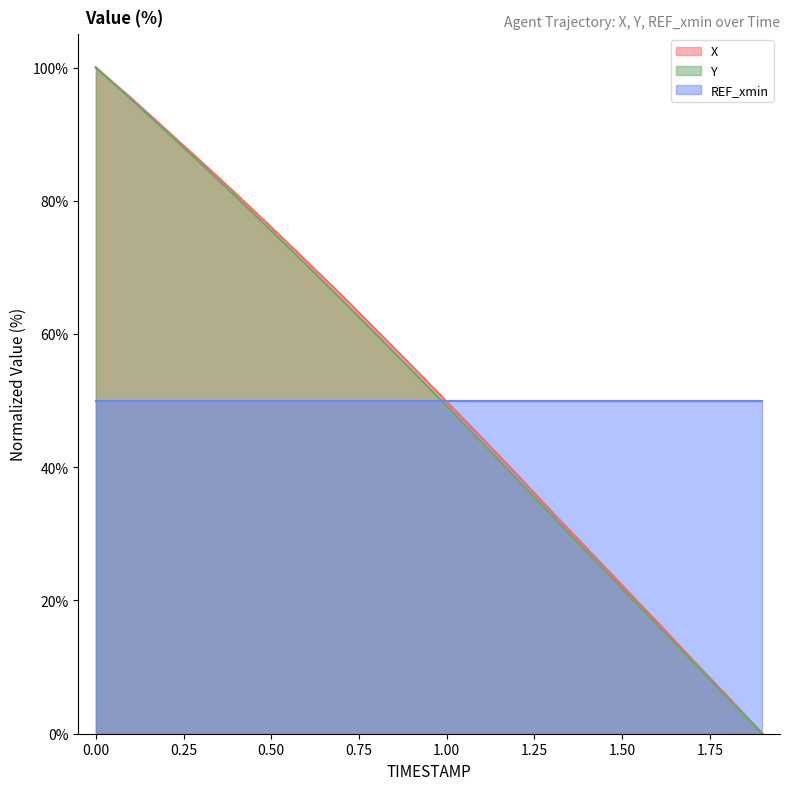

The Y series shows 80.6 at 0.4. True or false?

True